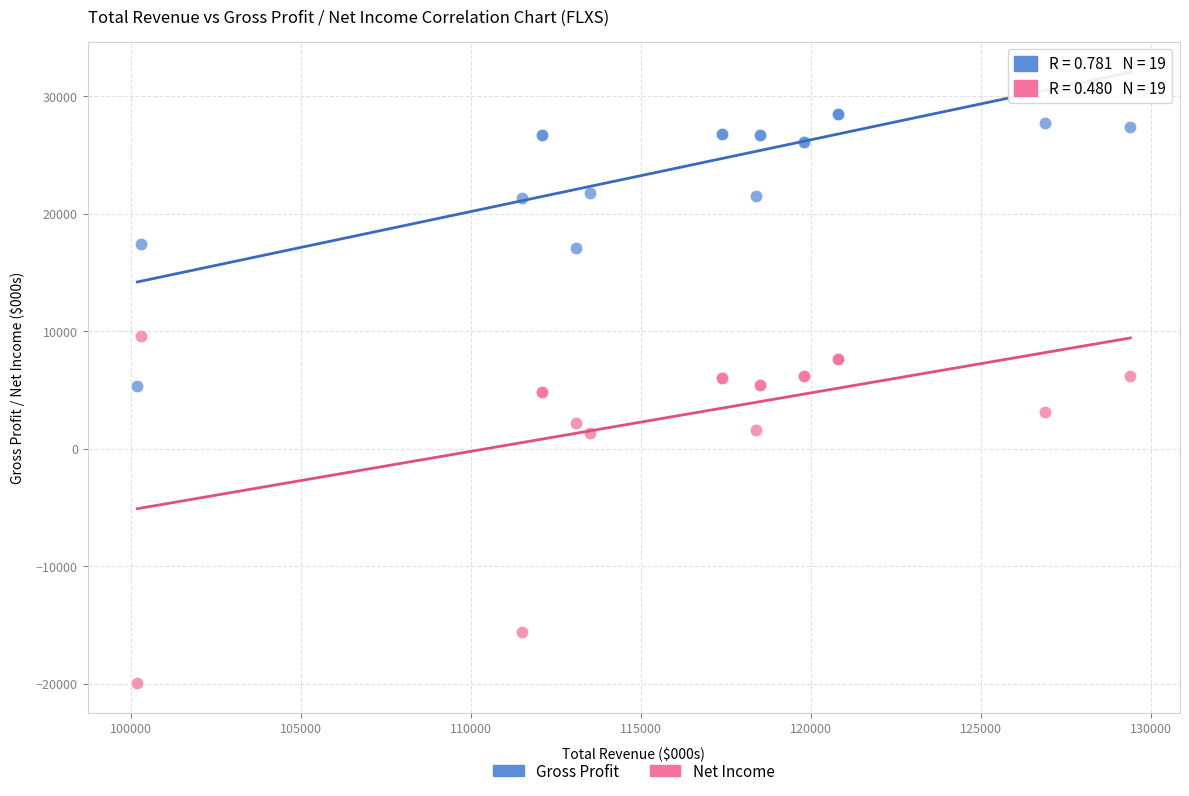

Which series has the widest spread of Y values?

Net Income